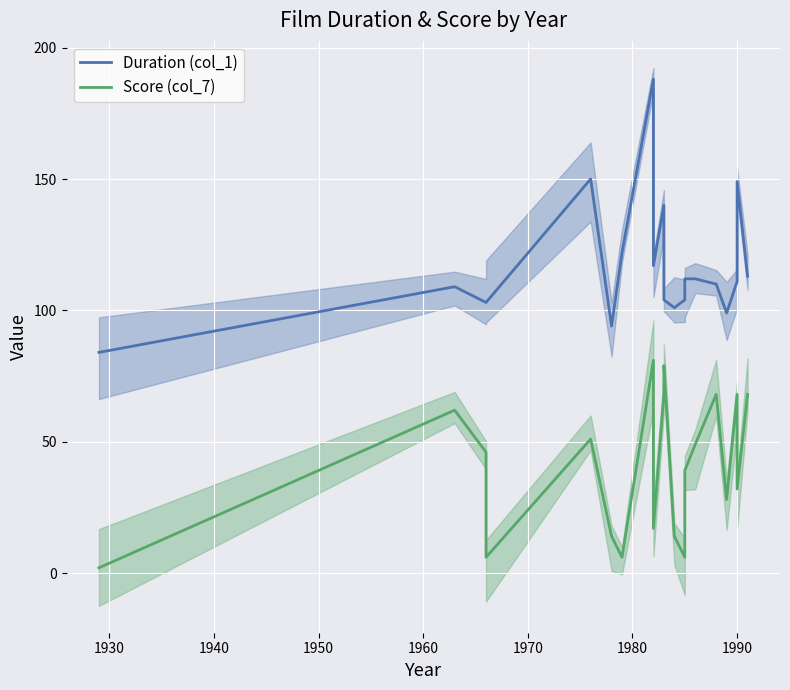

Which series has the largest range (max minus min)?

Duration (col_1)